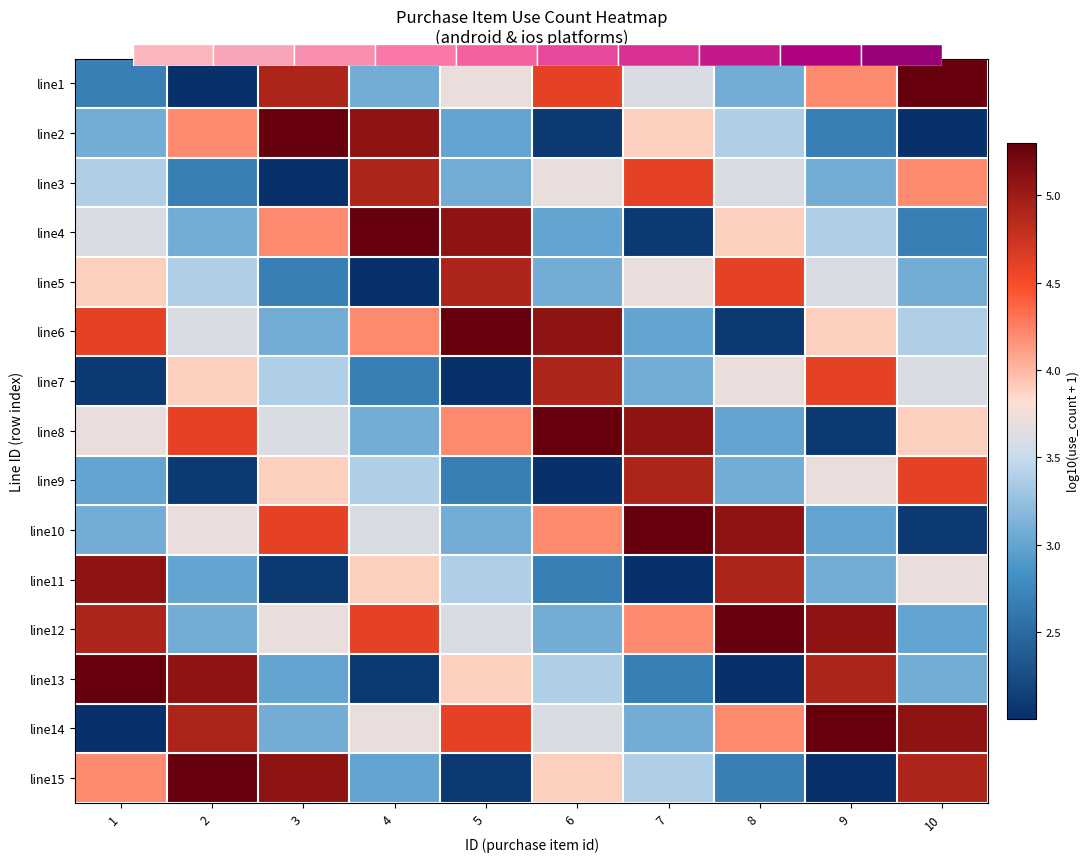

List the series in order of their peak value, highest first.

line1, line2, line4, line6, line8, line10, line12, line13, line14, line15, line11, line3, line5, line7, line9